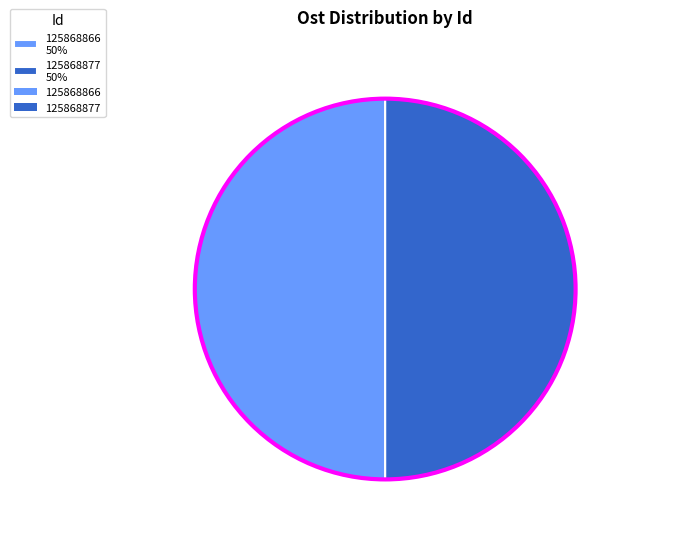

Do 125868877 50% and 125868866 50% together represent more than half of the pie?

Yes